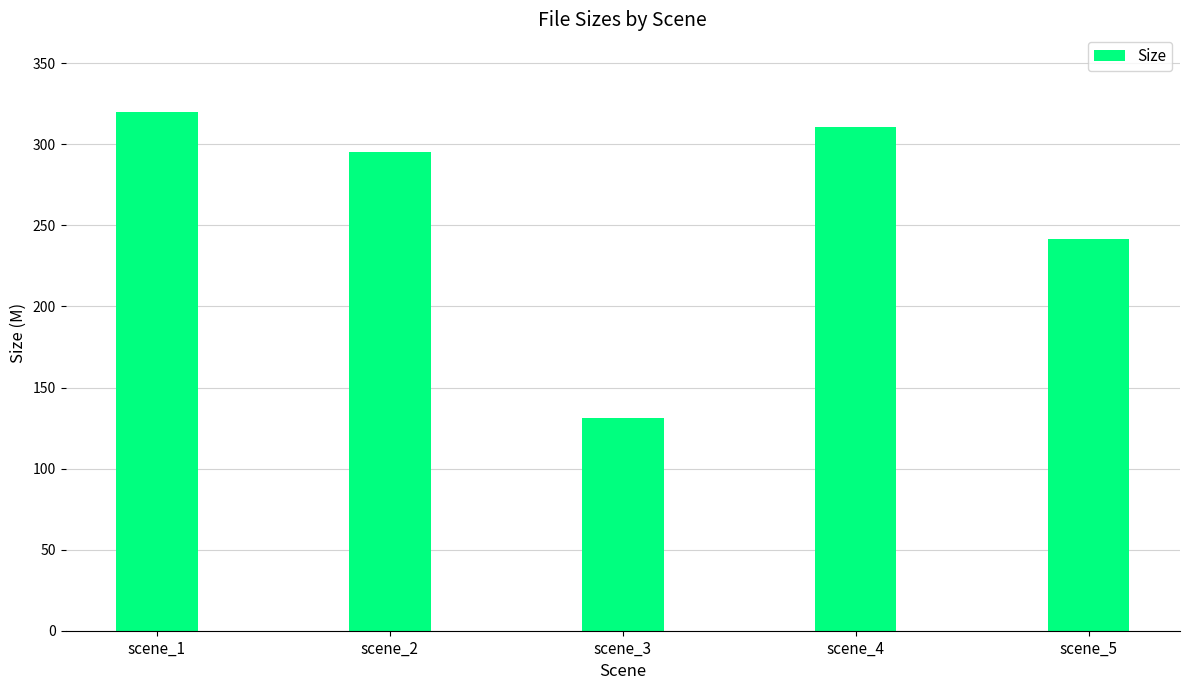

What is the value of the 5th bar from the left?

241.8